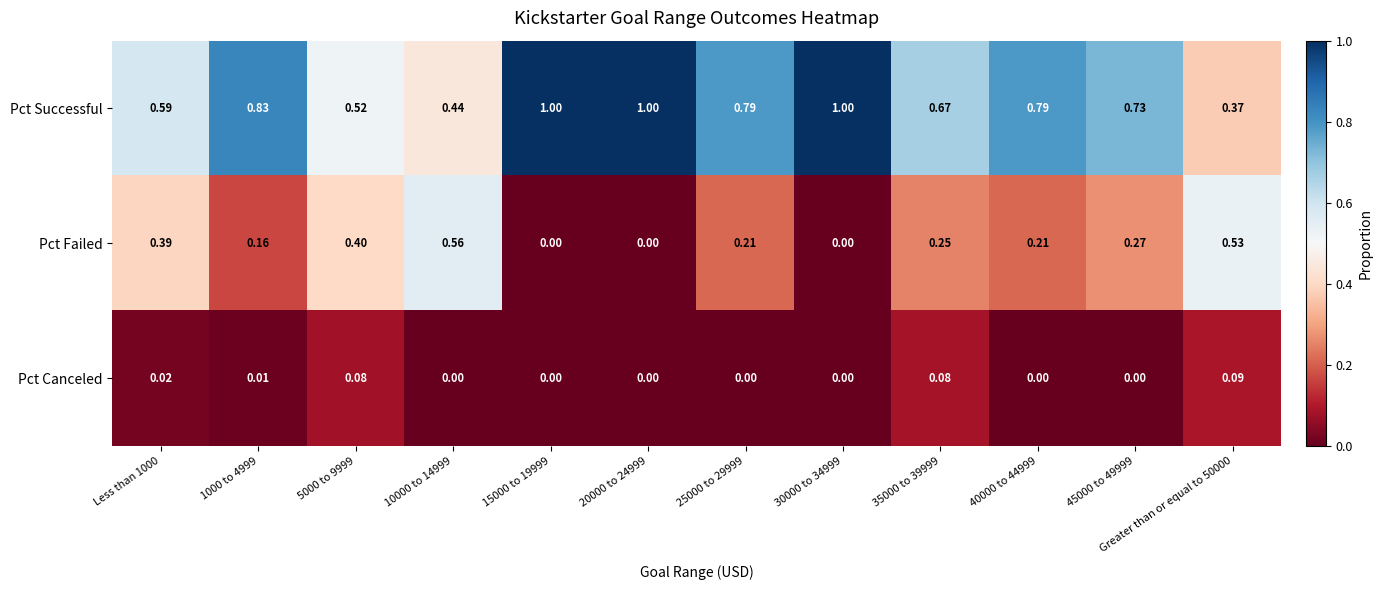

Which series changed the most between Less than 1000 and 35000 to 39999?

Pct Failed